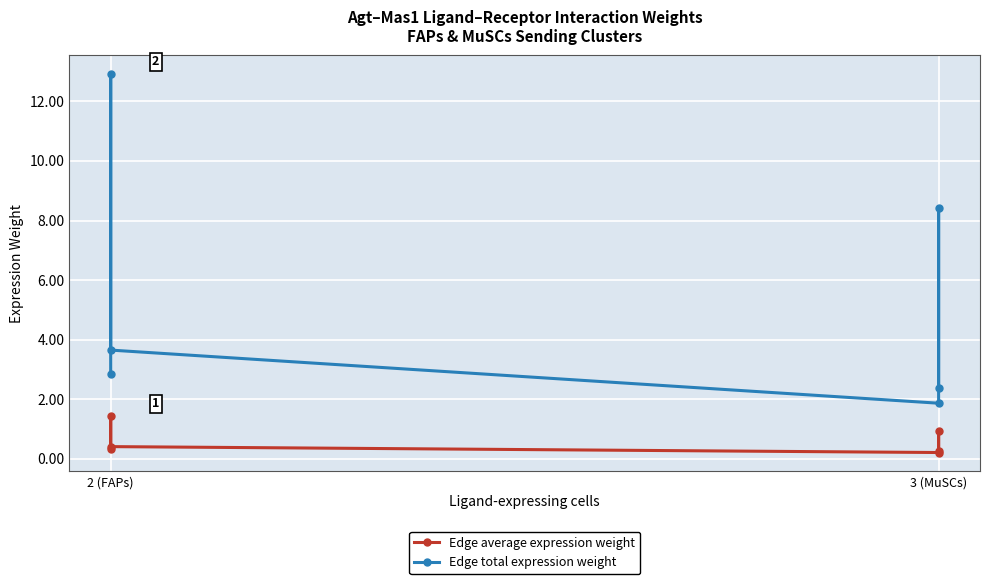

How many series are shown in this chart?

2